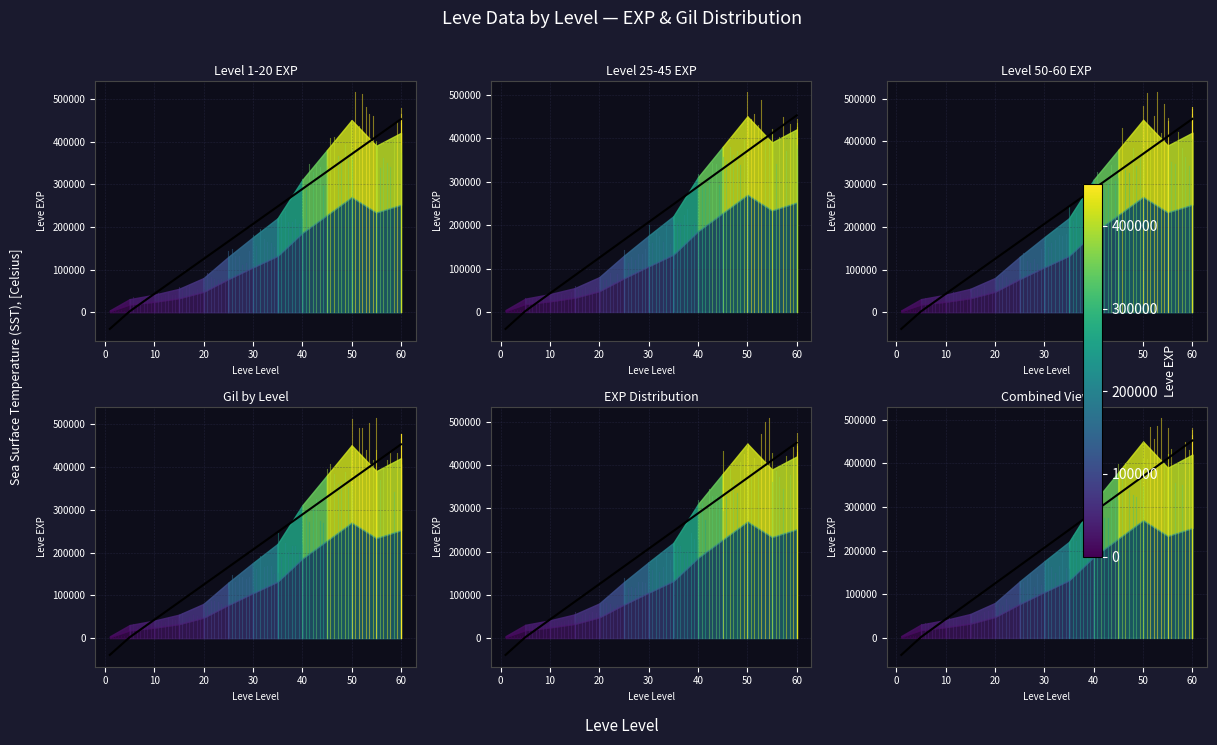

How many negative values are there?

1